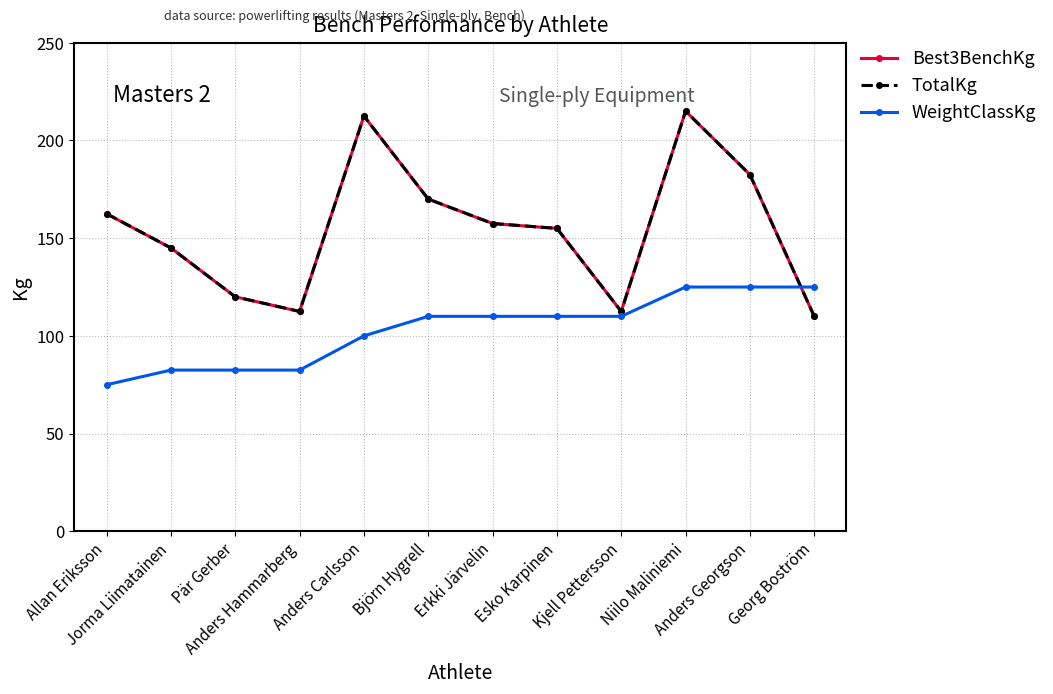

At which label is WeightClassKg closest to 100?

Anders Carlsson